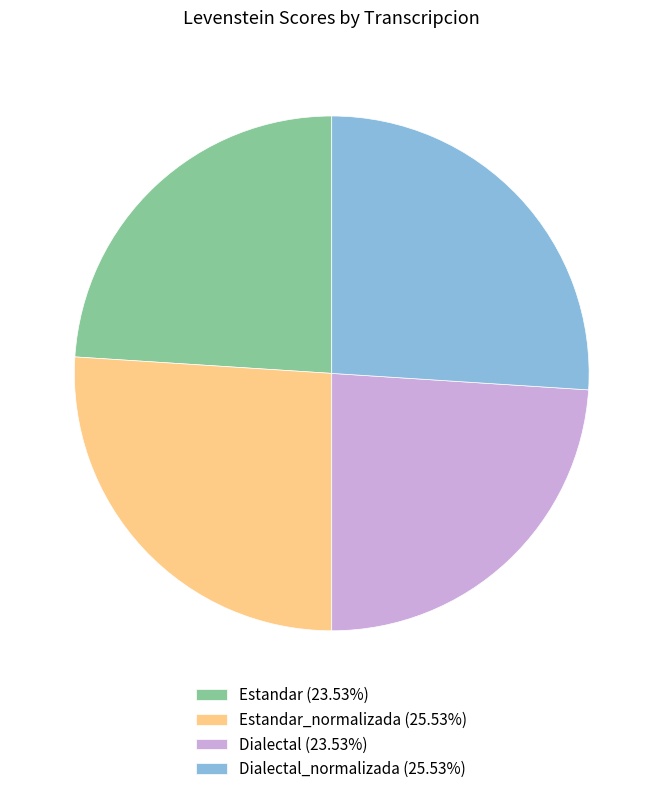

Does Estandar_normalizada (25.53%) represent more than half of the total?

No